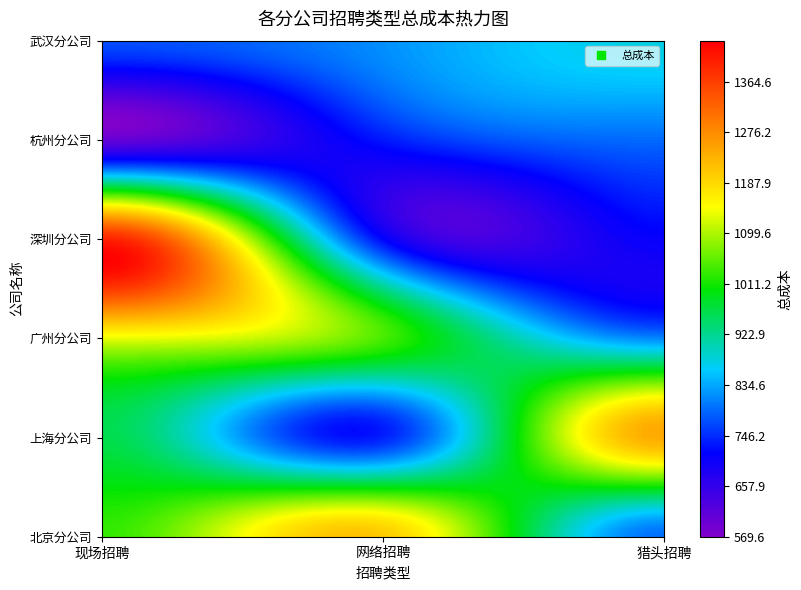

Reading right to left, extract all data points from this chart.

北京分公司: 792	1205	1030
上海分公司: 1242	736	961
广州分公司: 808	1041	1131
深圳分公司: 709	714	1396
杭州分公司: 790	730	599
武汉分公司: 875	817	769